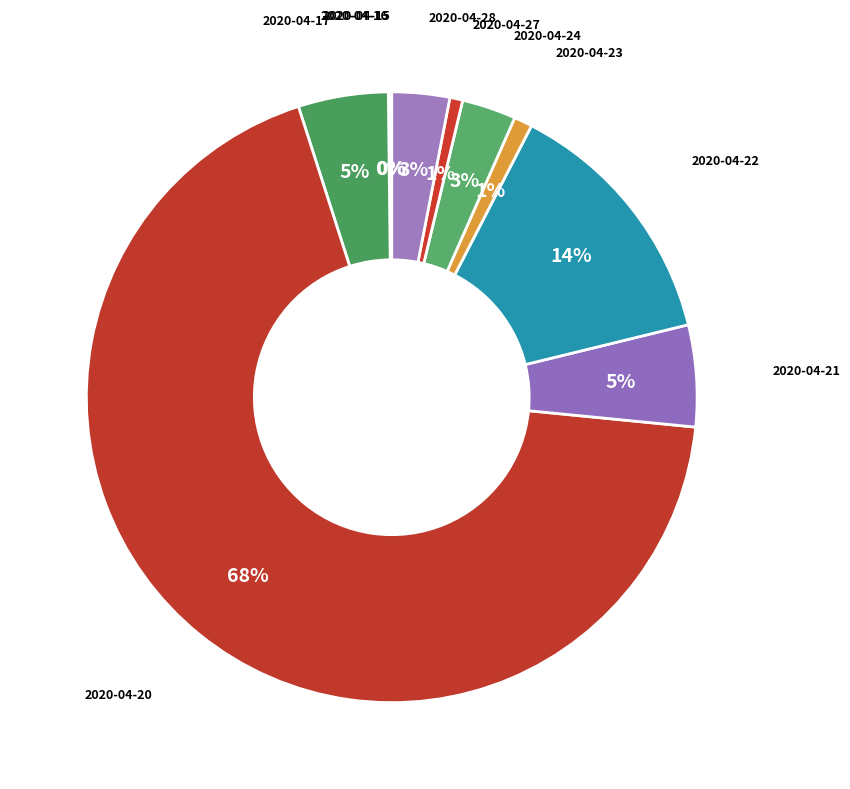

Is 2020-04-27 the majority of the pie?

No